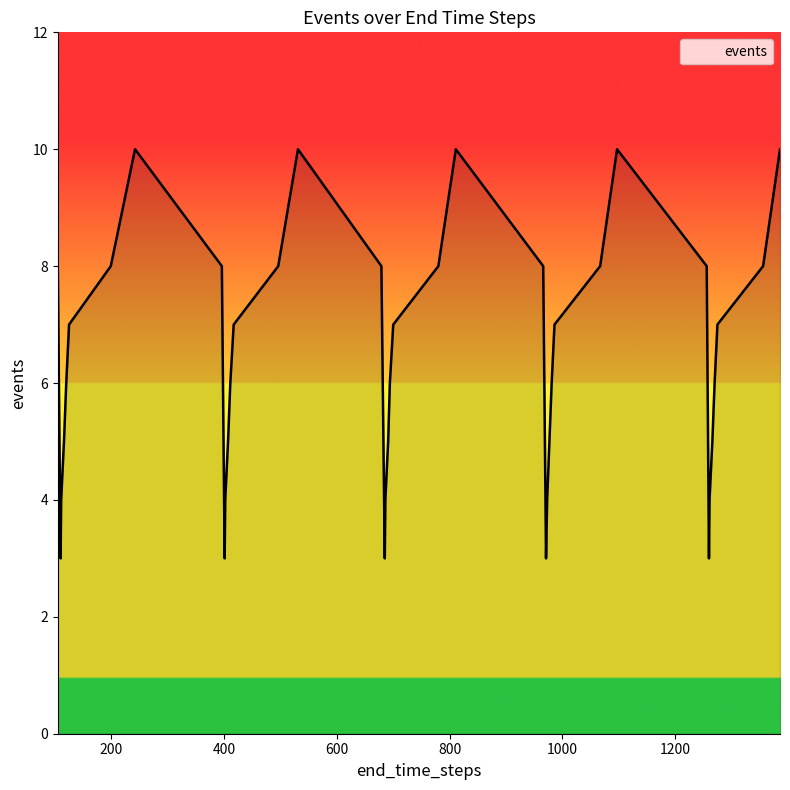

What is the average value?

6